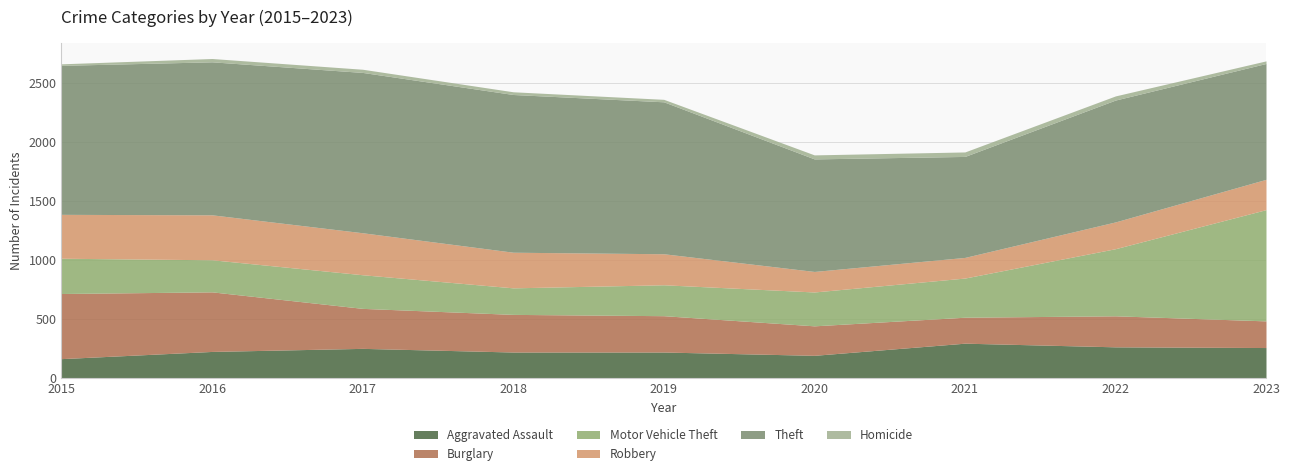

What value does the Theft series have at 2020, to the nearest 50?

950